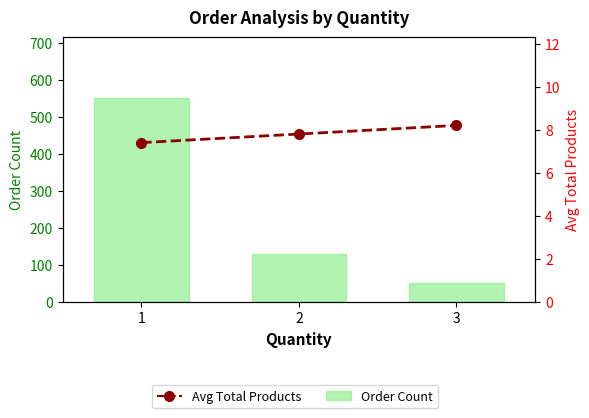

Is it true that Order Count equals 73.9 at 2?

False